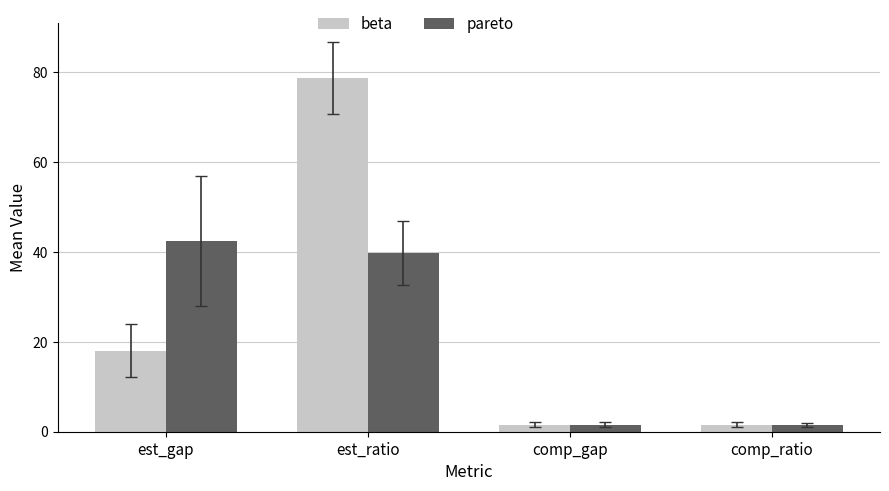

What are all the series names shown in the legend?

beta, pareto